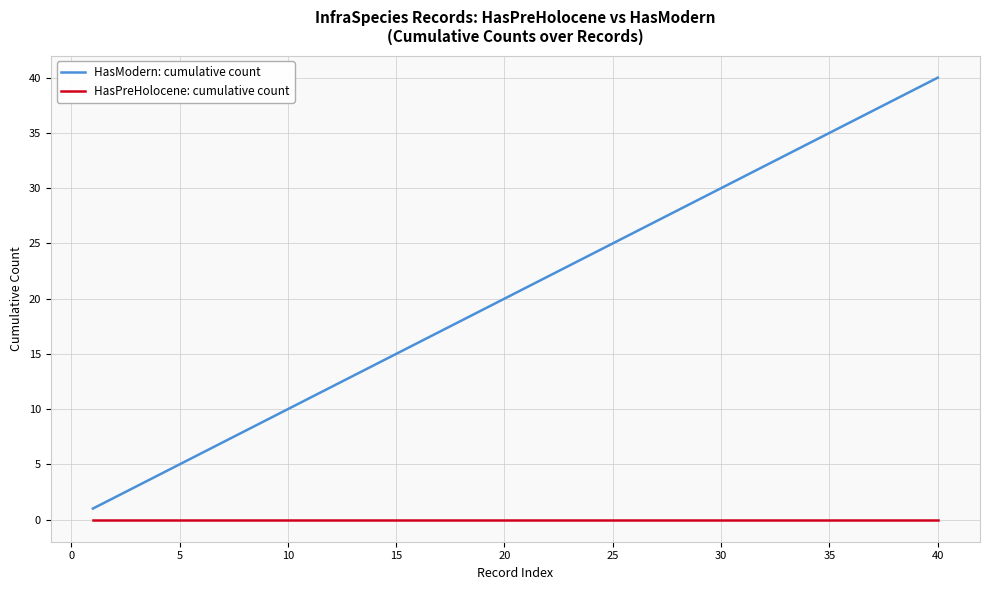

List the series in order of their overall mean, lowest first.

HasPreHolocene: cumulative count, HasModern: cumulative count